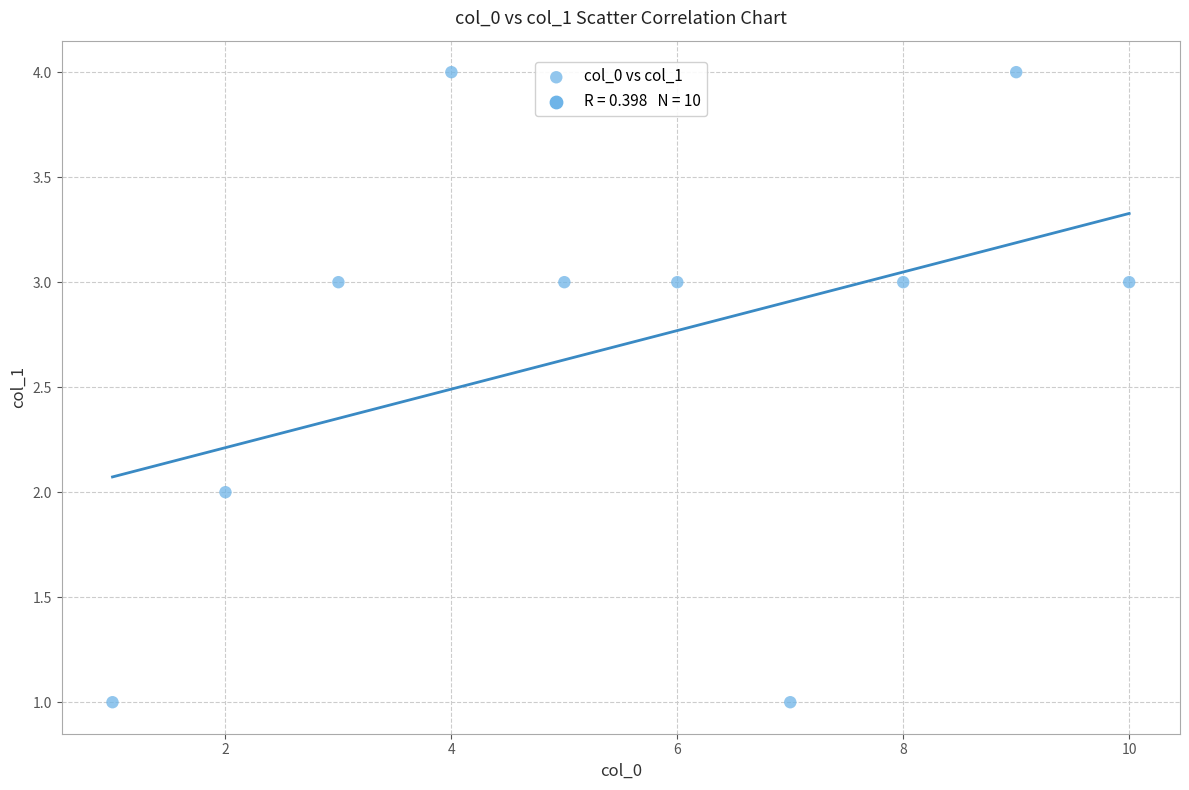

What is the range of X values (max minus min)?

9